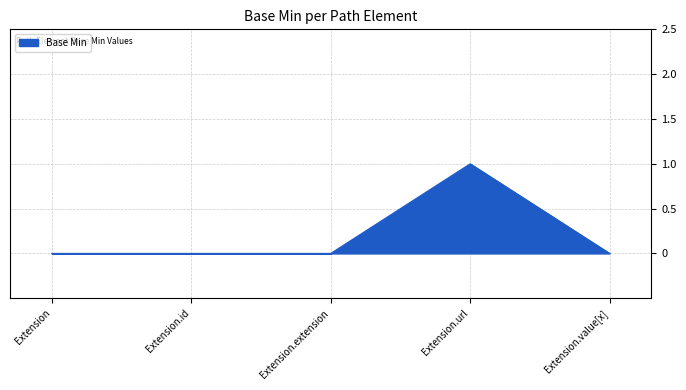

True or false: the data shows 0 at Extension.extension.

True